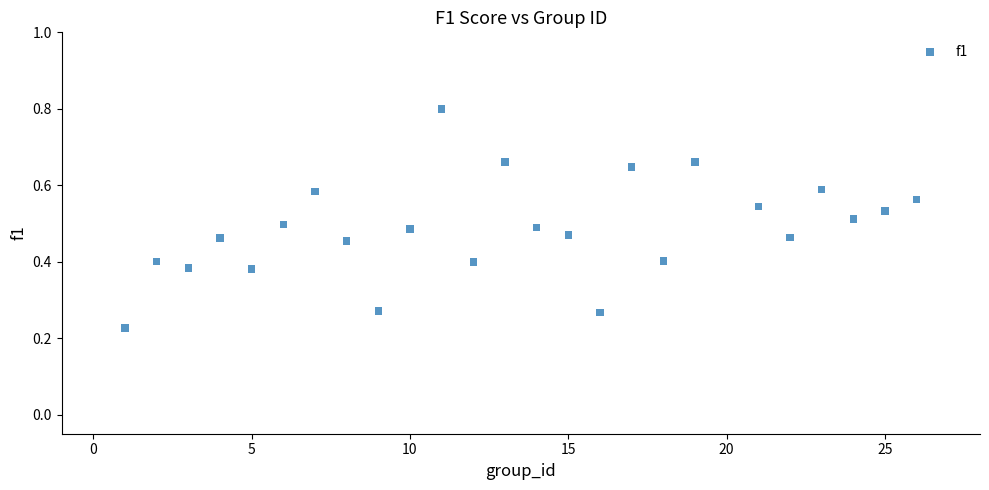

What is the range of X values (max minus min)?

25.0